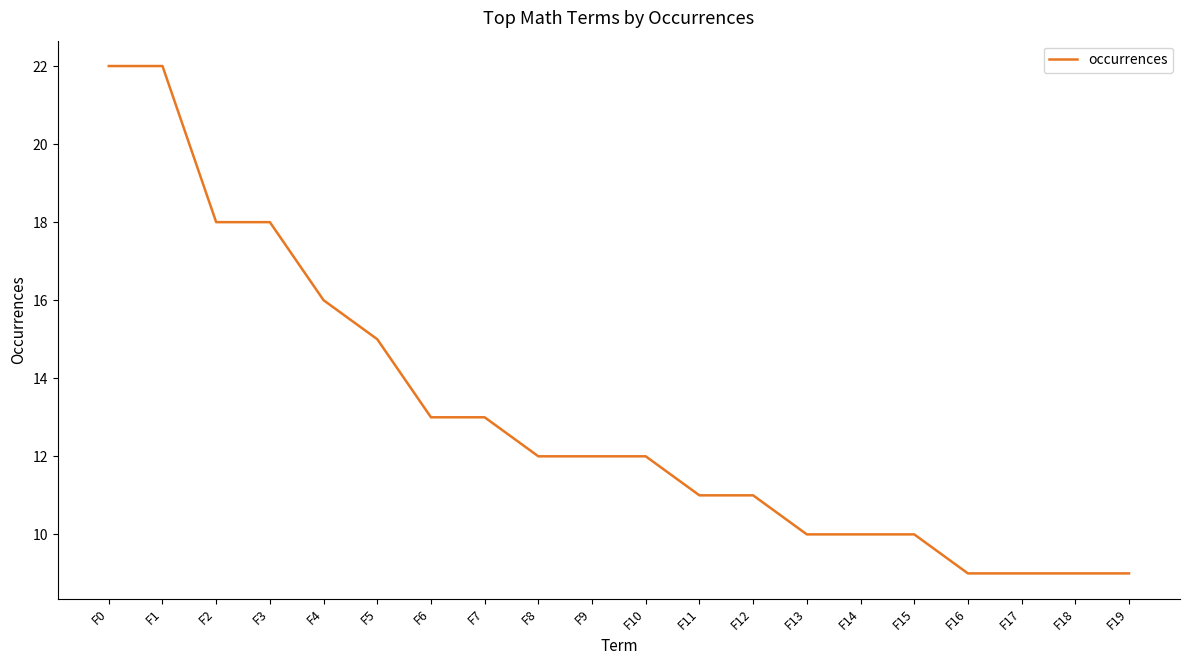

Which has a higher value, F14 or F17?

F14